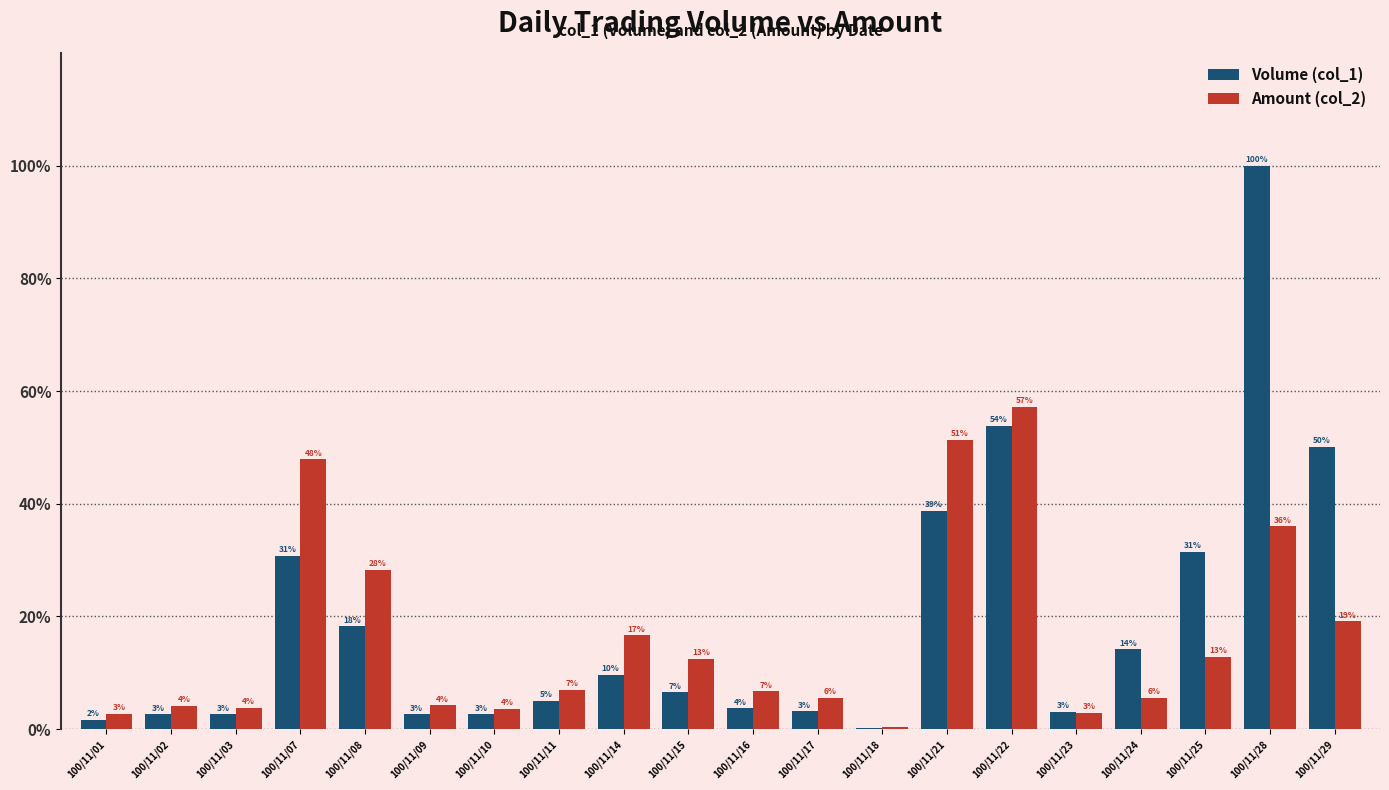

Is it true that Volume (col_1) equals 2.8 at 100/11/01?

False